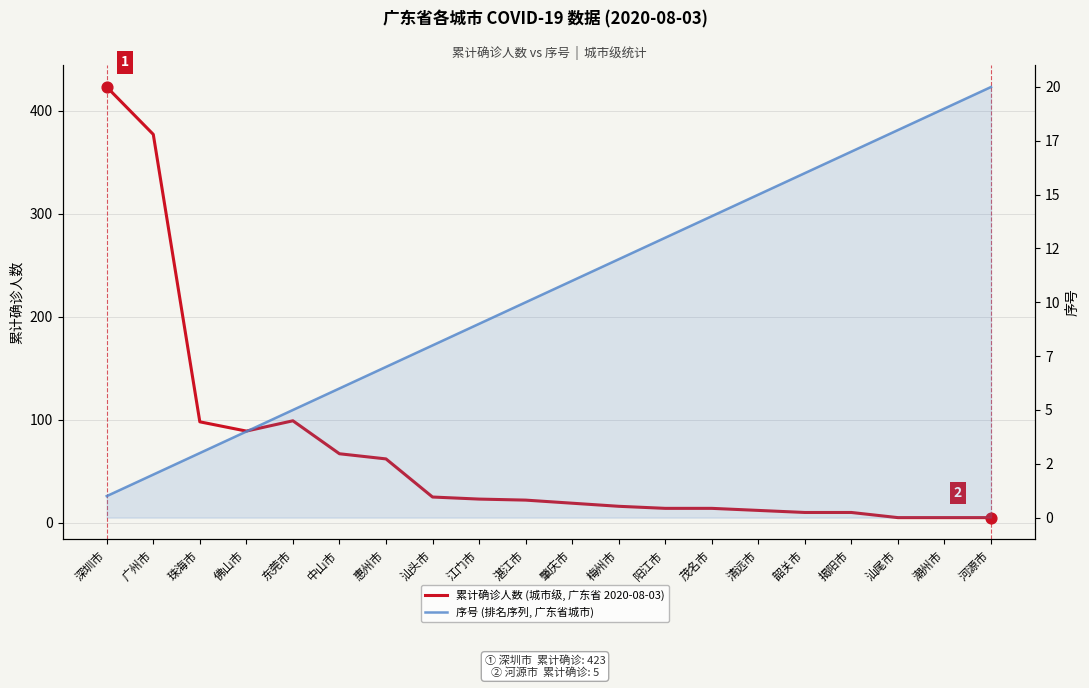

Is the value of 序号 (排名序列, 广东省城市) at 汕头市 greater than the value of 累计确诊人数 (城市级, 广东省 2020-08-03) at 东莞市?

No